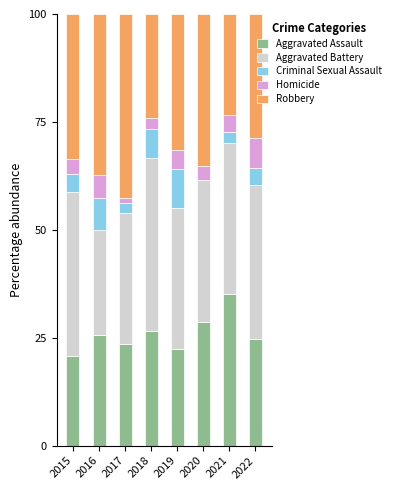

What is the maximum value for Aggravated Assault?

35.1